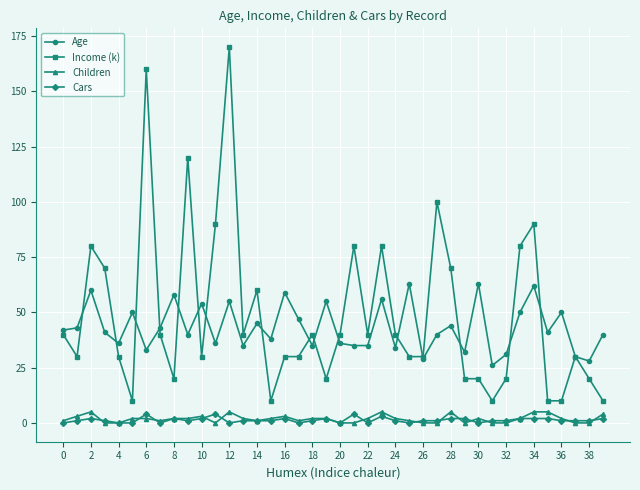

True or false: Cars and Age intersect in this chart.

False